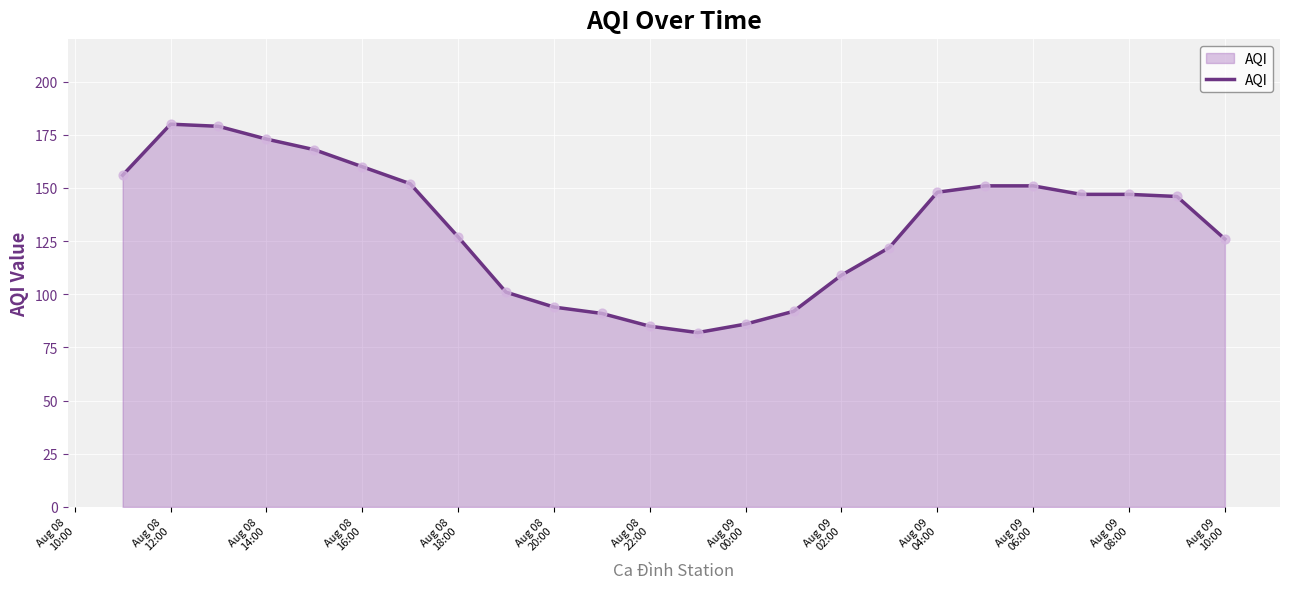

What is the minimum value shown in the chart?

82